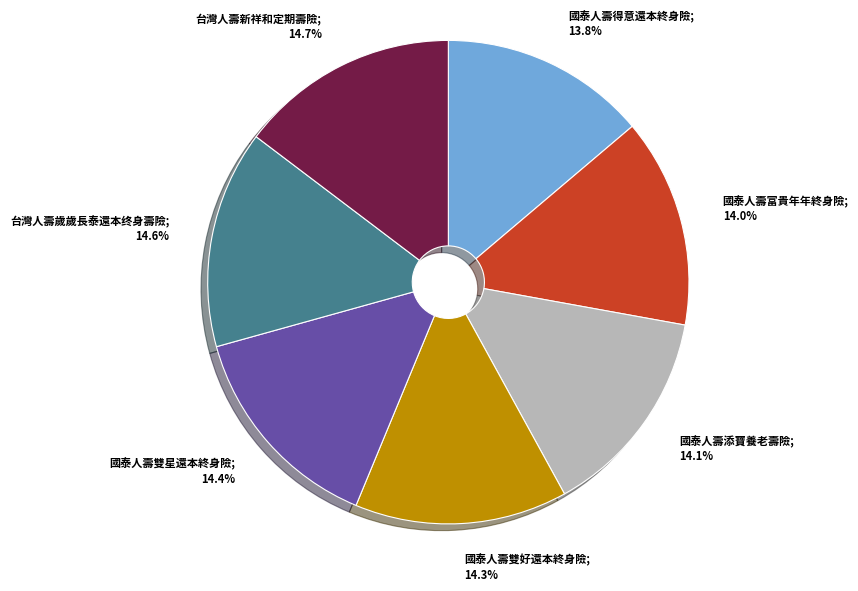

Does any single category account for the majority?

No